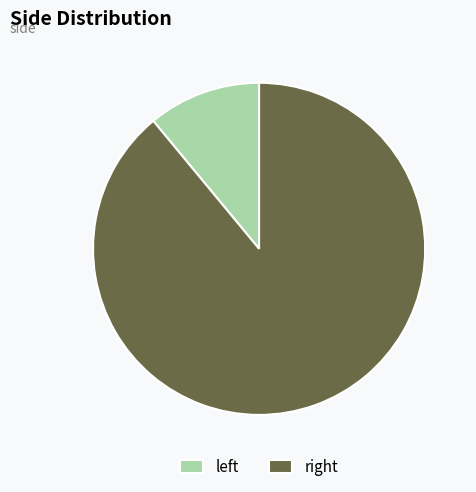

Which slice is the largest?

right